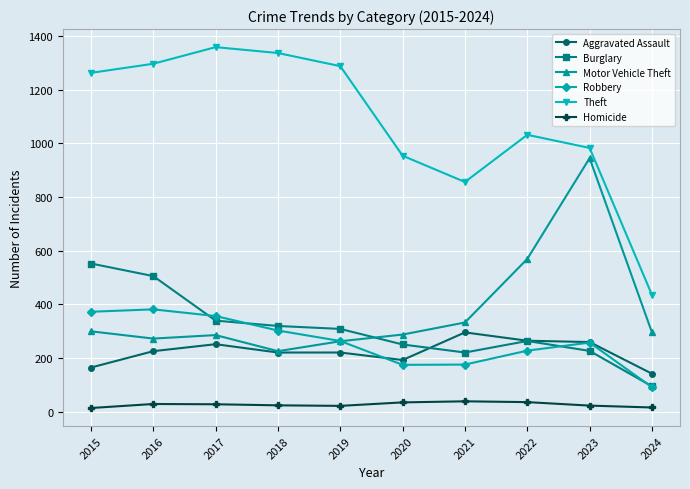

What value does the Robbery series have at 2023, to the nearest 5?

255